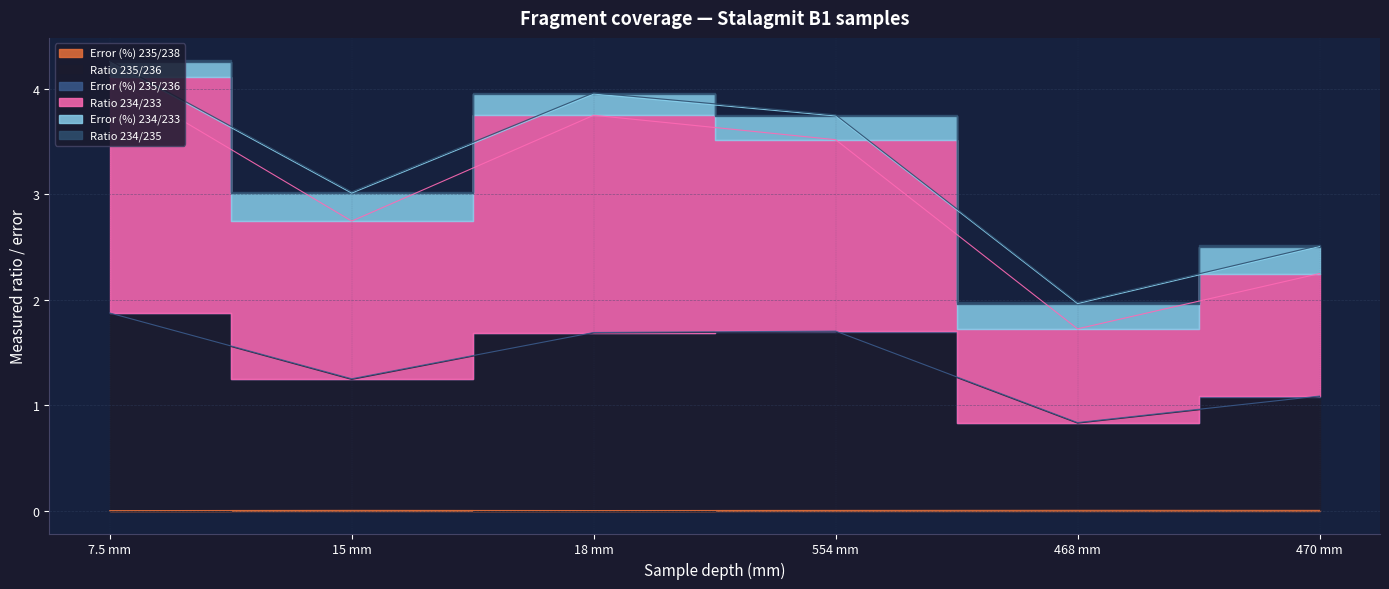

What is the lowest value of the Ratio 235/236 series?

0.8